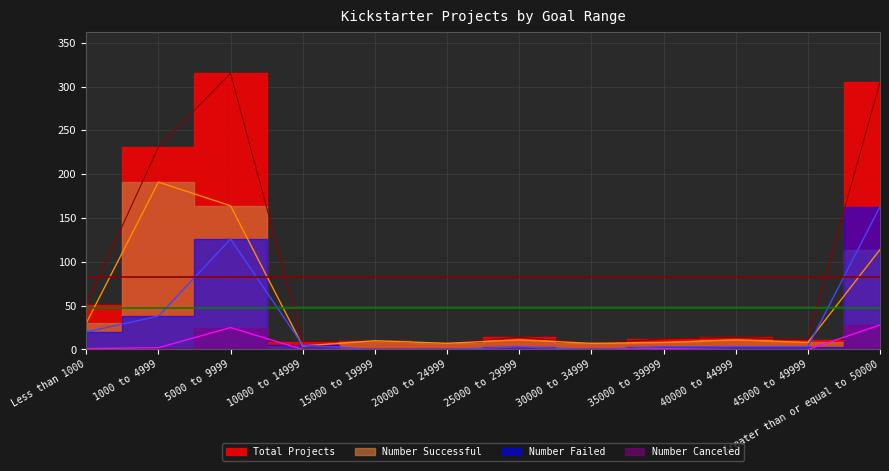

List the series in order of their overall mean, lowest first.

Number Canceled, Number Failed, Number Successful, Total Projects